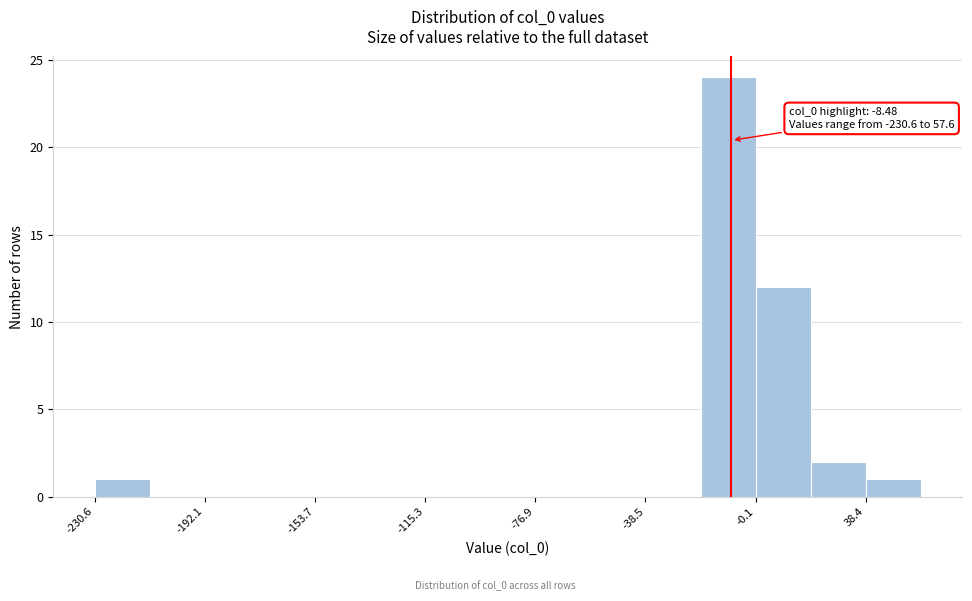

Around what value on the x-axis is the tallest bar? Give the approximate position of its centre, as read against the axis.

-10